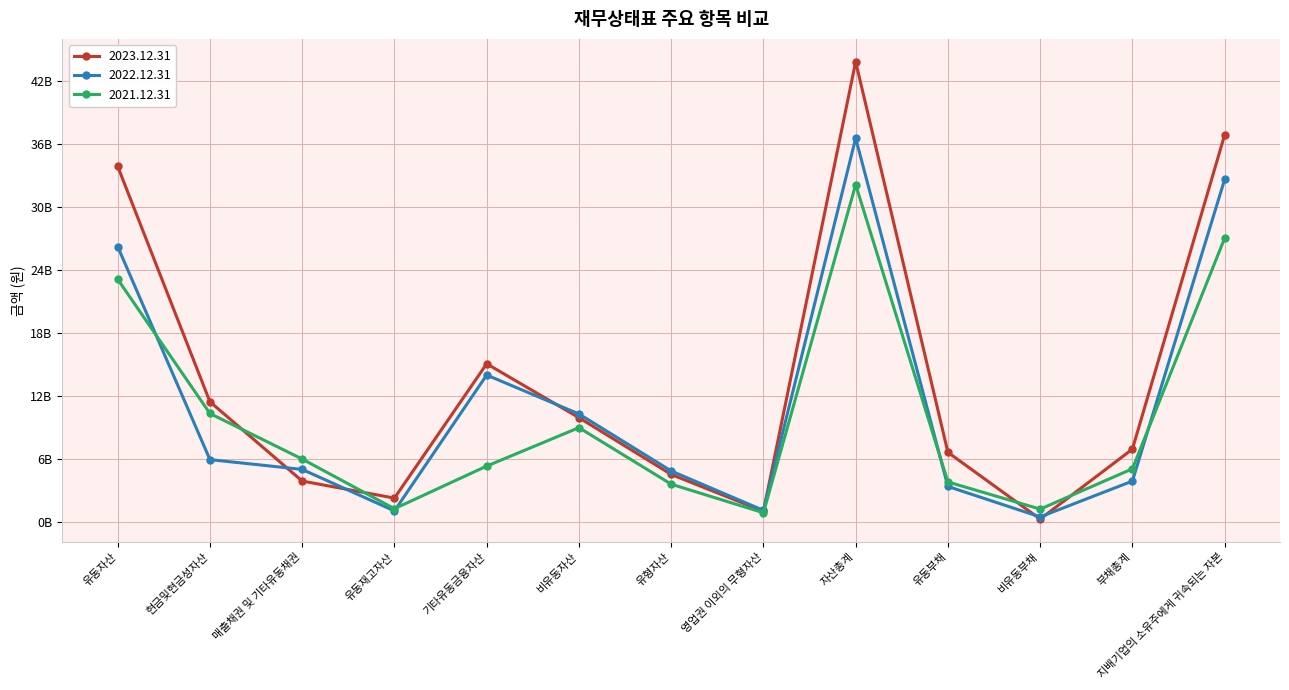

What is the total value across all series at 유동부채?

13910332052